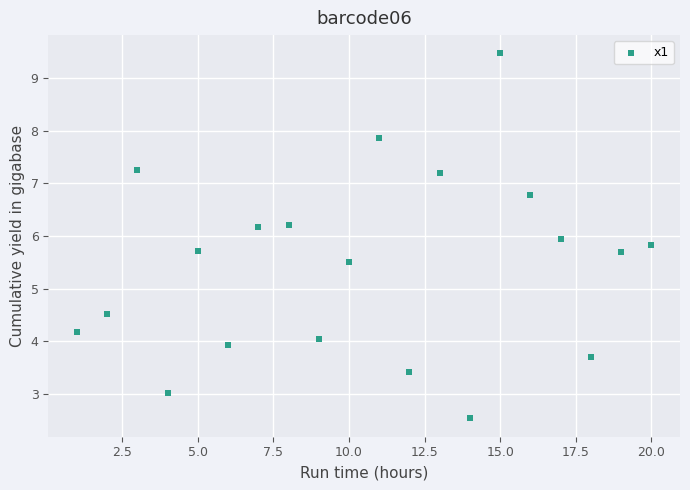

What is the range of Y values (max minus min)?

6.9